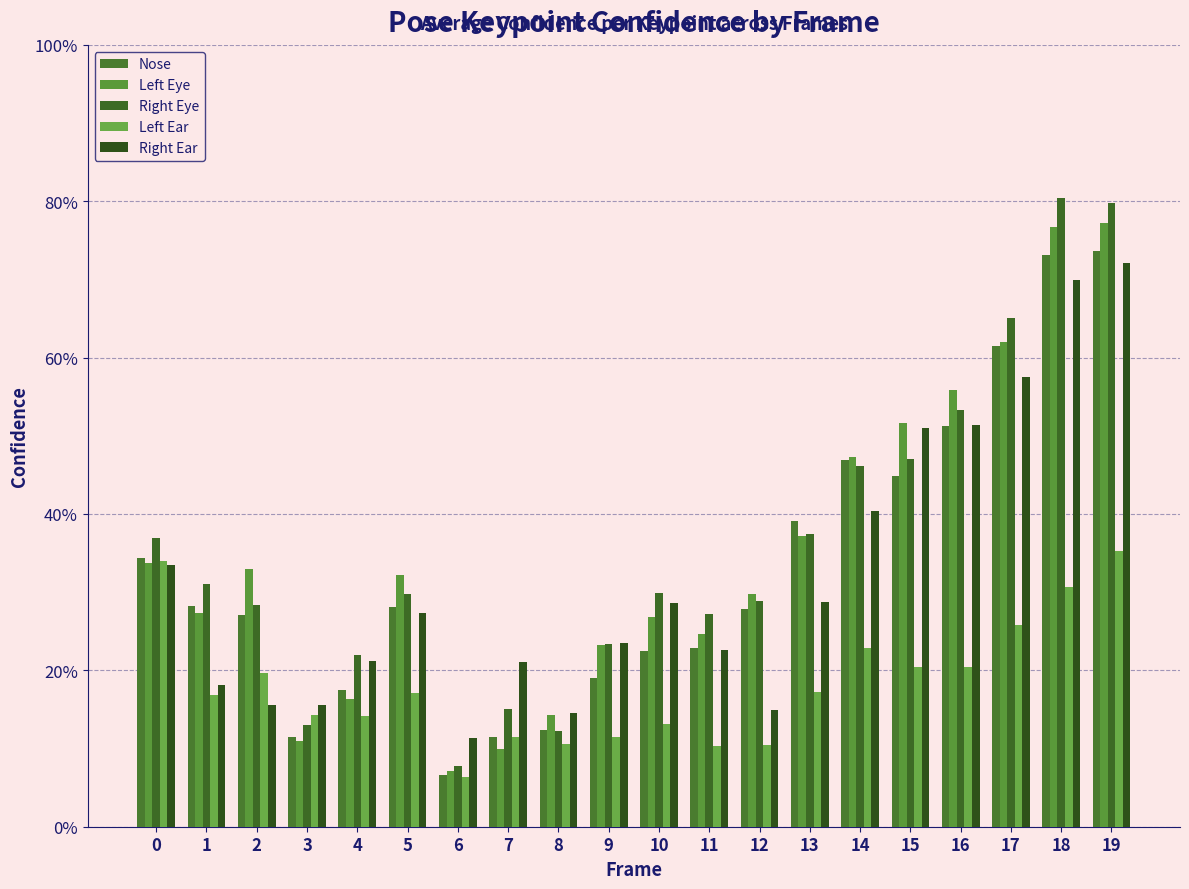

Are the bars grouped side by side (vs. stacked)?

Yes